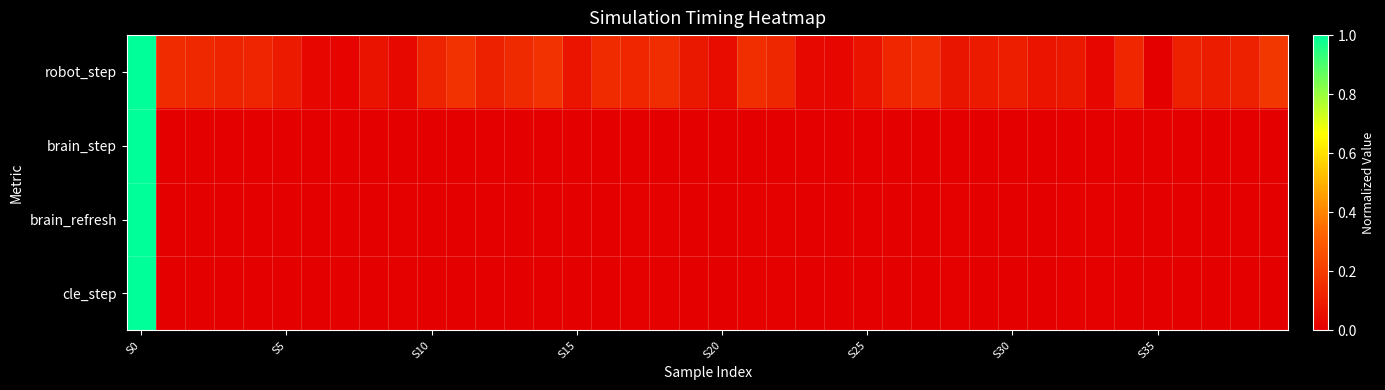

Which category has the lowest value across all series?

S35